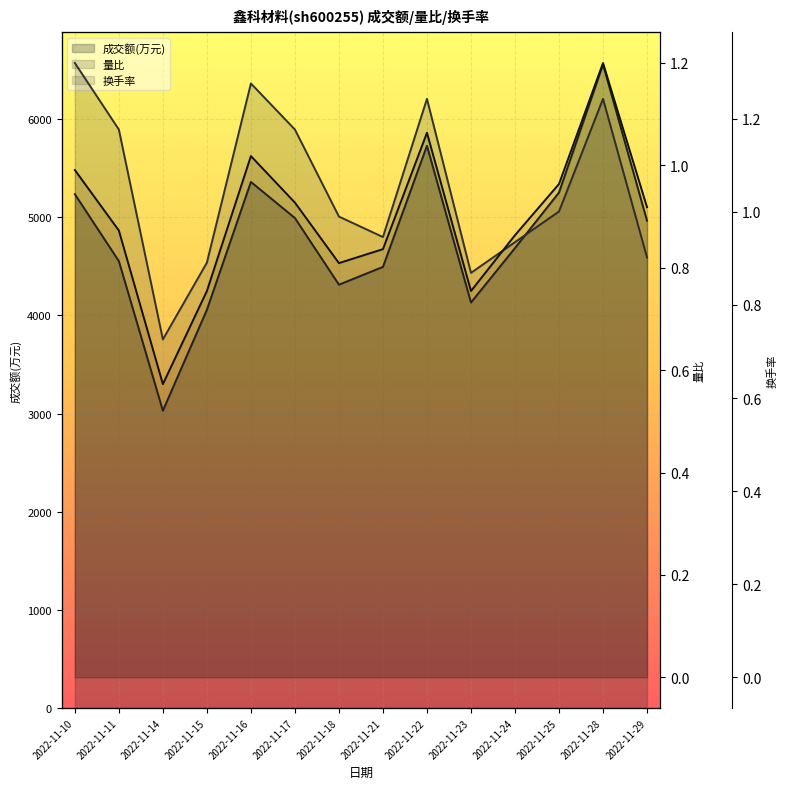

What is the minimum value for 换手率?

0.6